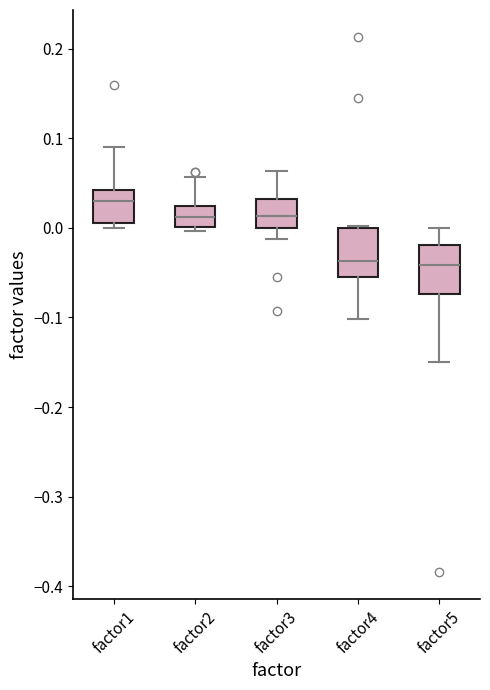

Reading left to right, transcribe this box plot: for each box, give where its median line is, the range the box spans, and where its two whiskers end, as read against the y-axis. The values are not printed on the chart, so give them approximately, as read against the axis.

factor1: median 0.03, box 0.01 to 0.04, whiskers 0.00 to 0.09
factor2: median 0.01, box 0.00 to 0.02, whiskers 0.00 (just below the box's lower edge) to 0.06
factor3: median 0.01, box 0.00 to 0.03, whiskers -0.01 to 0.06
factor4: median -0.04, box -0.06 to 0.00, whiskers -0.10 to 0.00
factor5: median -0.04, box -0.07 to -0.02, whiskers -0.15 to 0.00